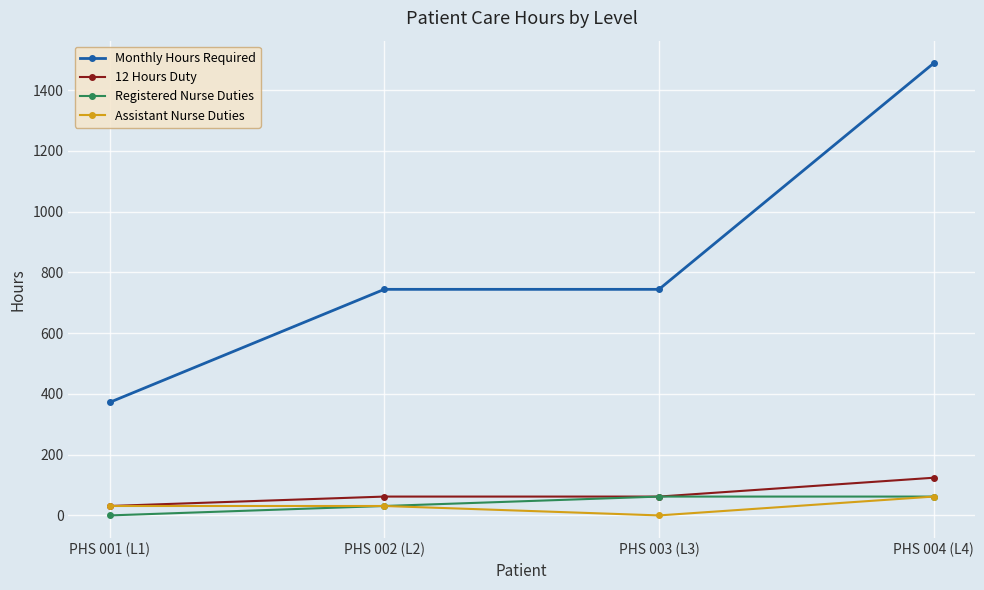

True or false: Monthly Hours Required has more than 2 interior local peaks.

False